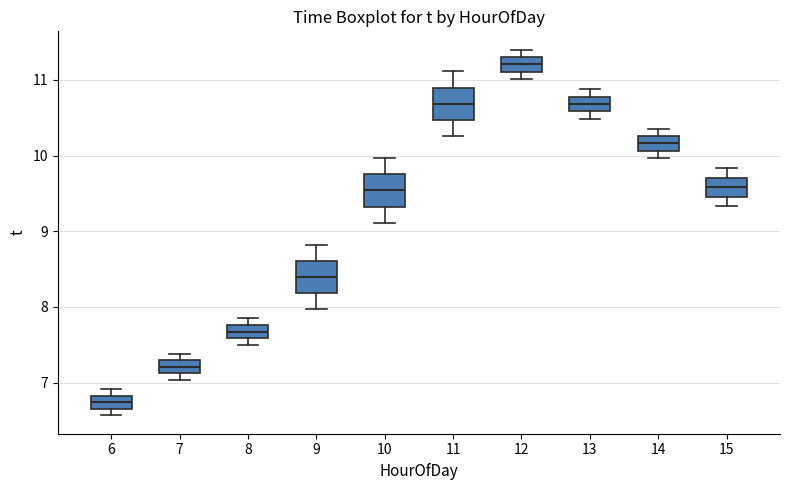

Where does the lower whisker of the box at x = 9 end on the y-axis? The values are not printed on the chart, so give them approximately, as read against the axis.

8.0